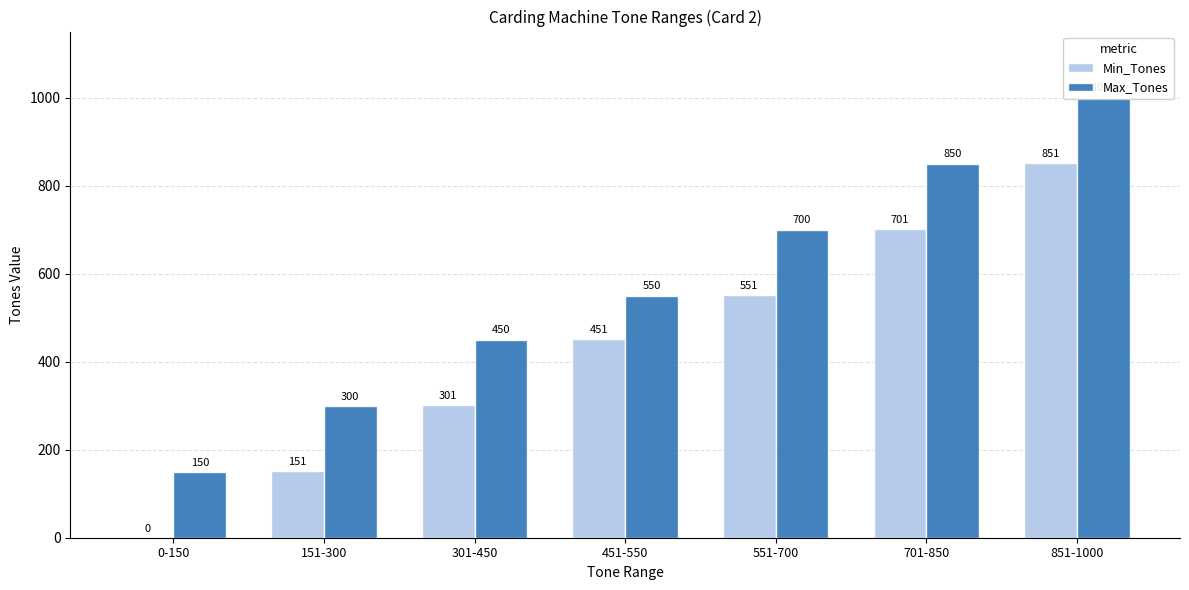

Count the Max_Tones values in the range 300 to 850.

5